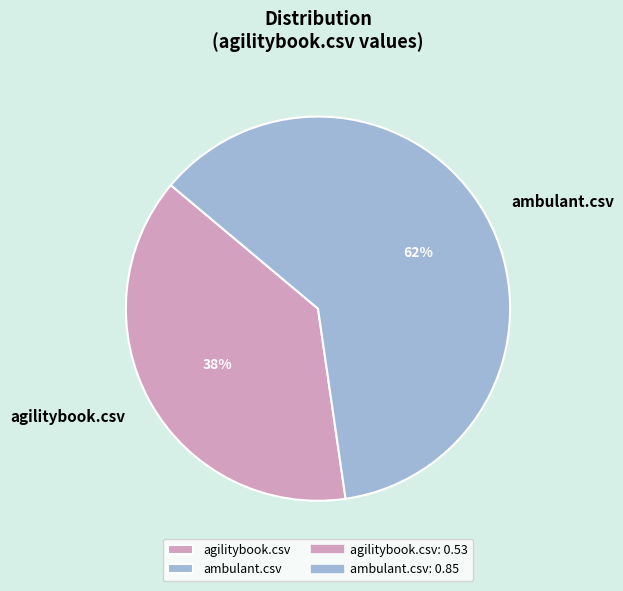

To the nearest percent, what is the average slice percentage?

50%